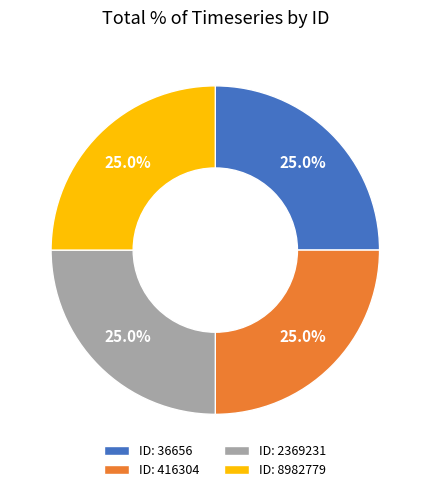

Approximately how many times larger is the value at ID: 8982779 compared to ID: 36656?

1.0